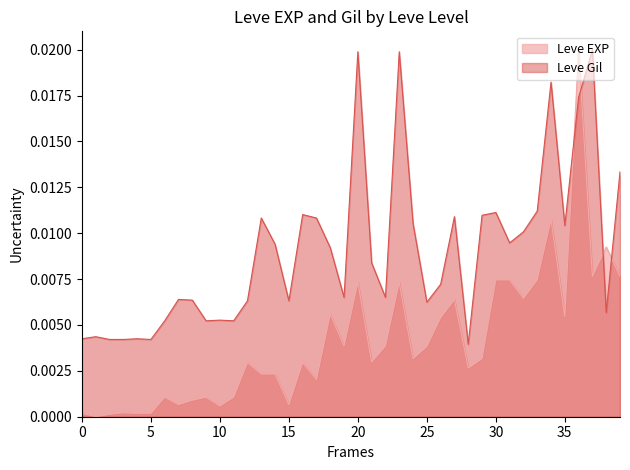

How many interior local valleys does the Leve EXP series have?

12